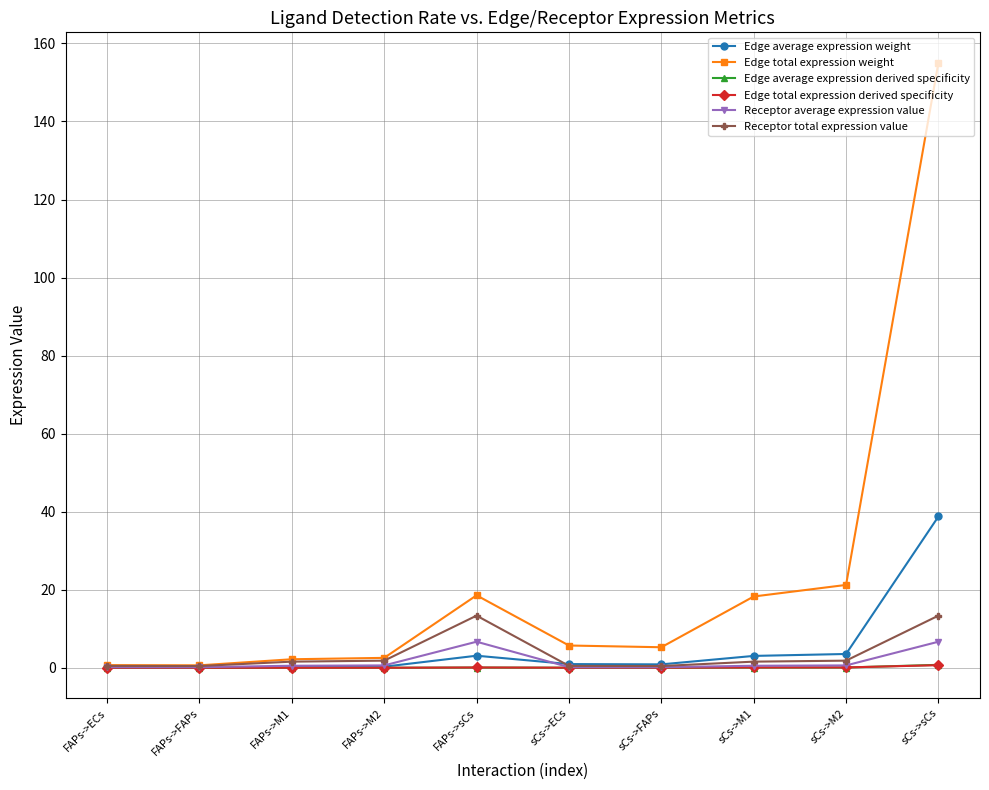

Is this an area chart (filled region under the line)?

No